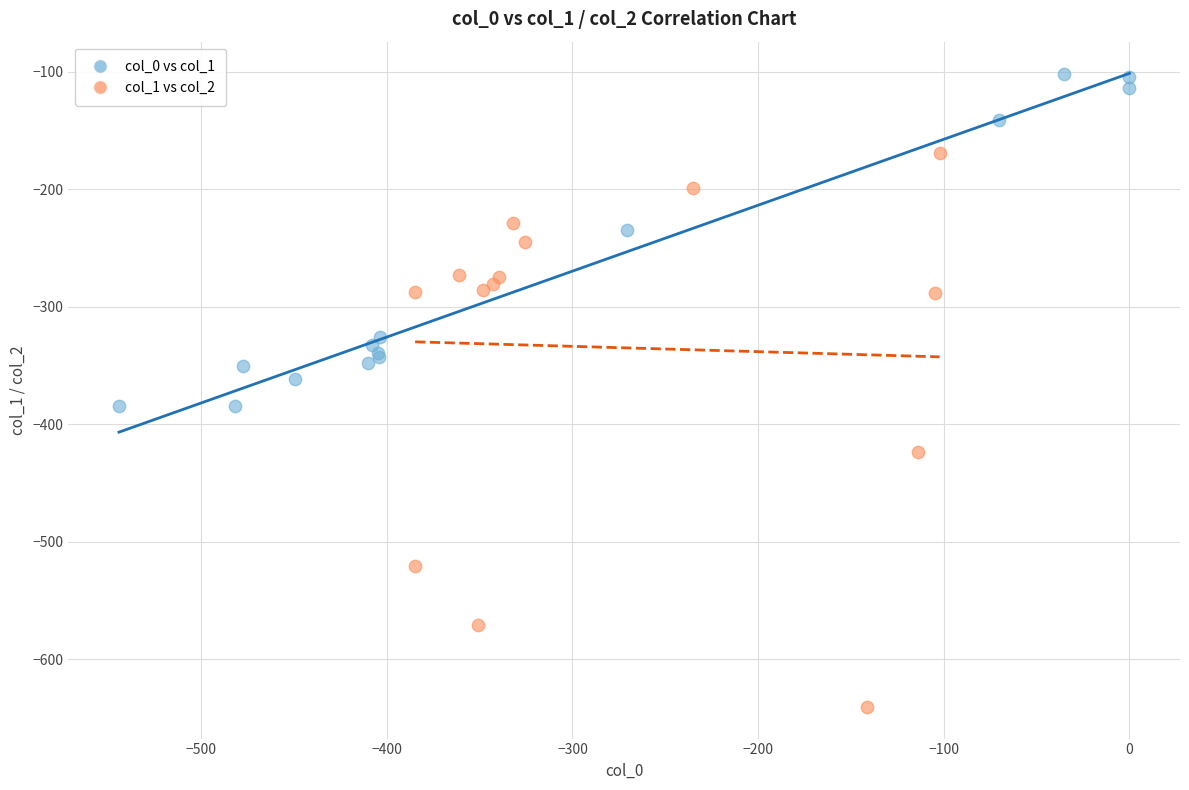

Which series reaches the minimum Y coordinate?

col_1 vs col_2